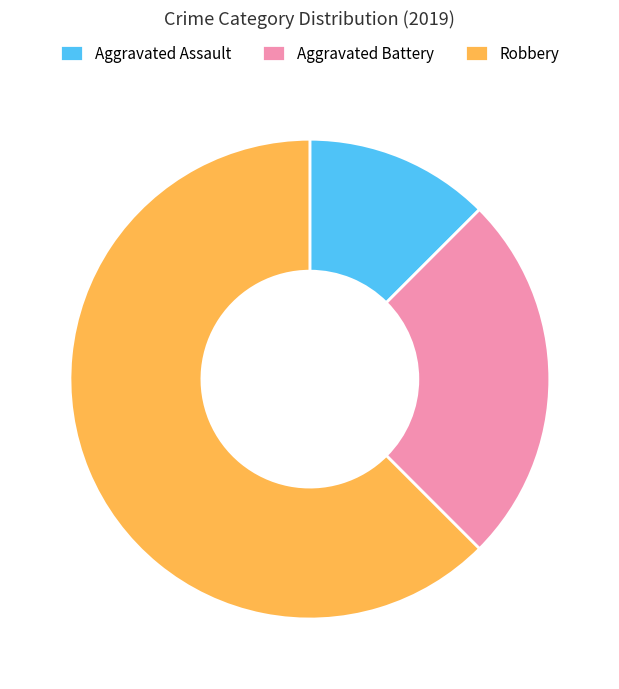

Combined, do Aggravated Battery and Robbery account for over 50%?

Yes